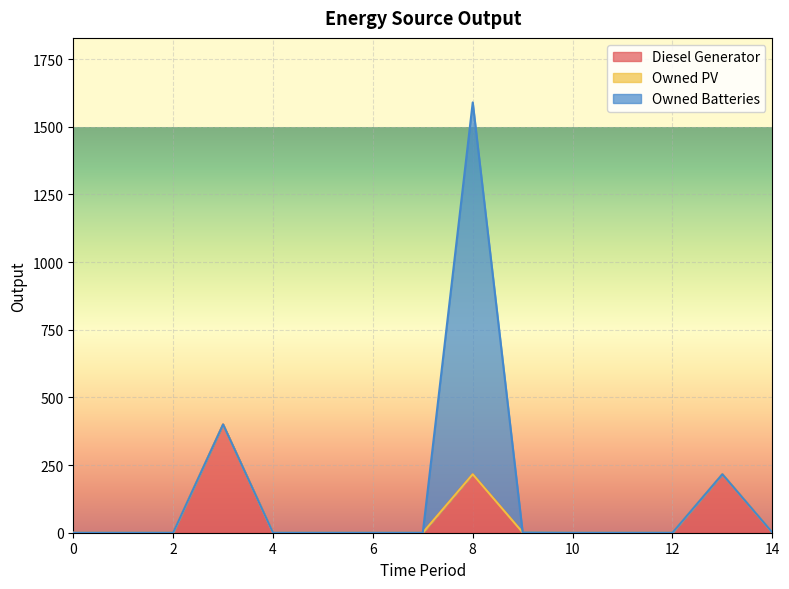

How many values in the Diesel Generator series exceed 0?

5